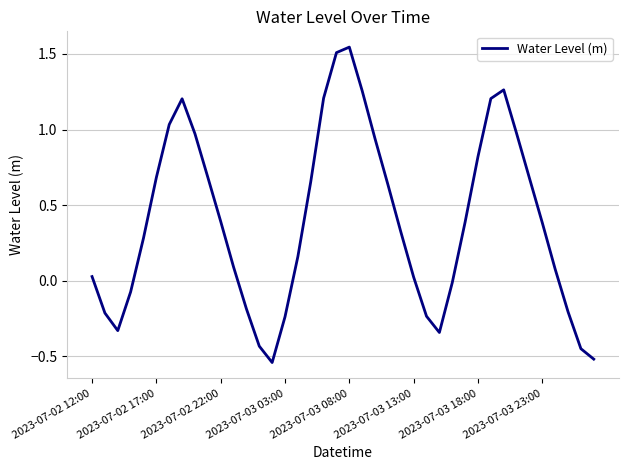

Count the number of values greater than 0.

27